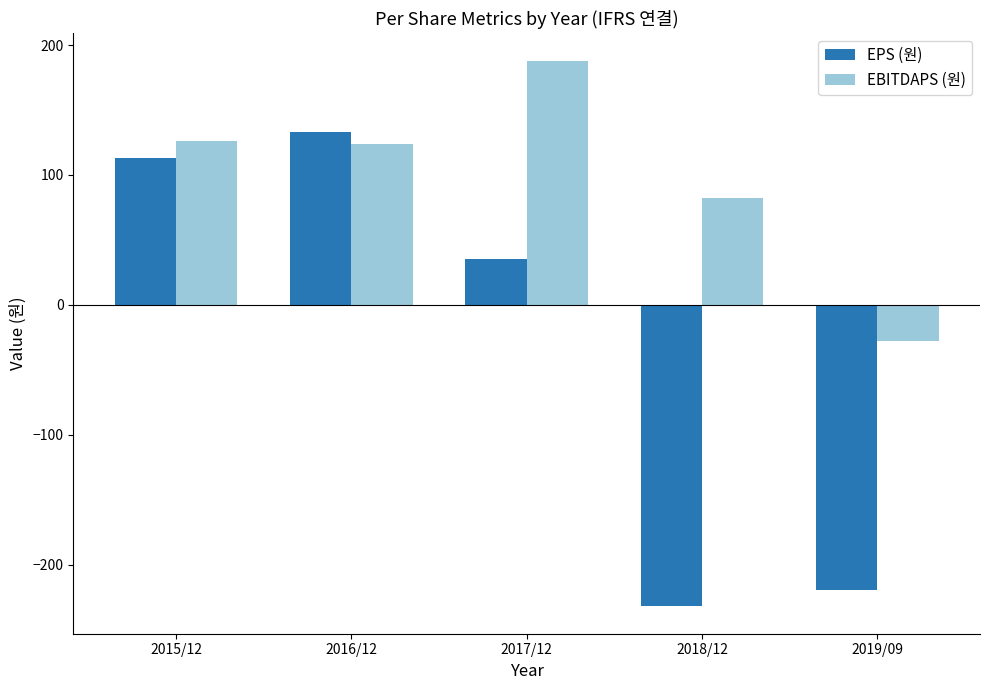

Which series has the widest spread of values?

EPS (원)